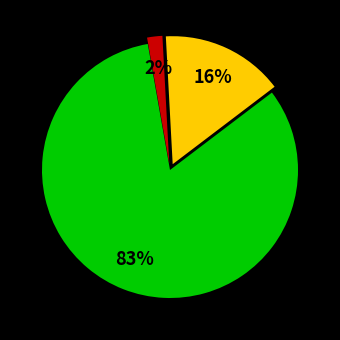

Is there any slice that represents more than half of the pie?

Yes